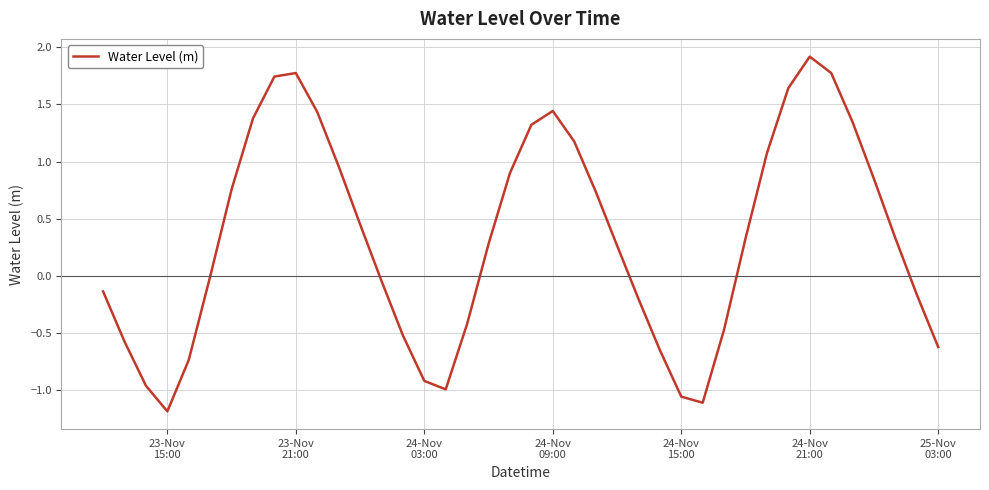

What is the difference between the maximum and minimum values?

3.1